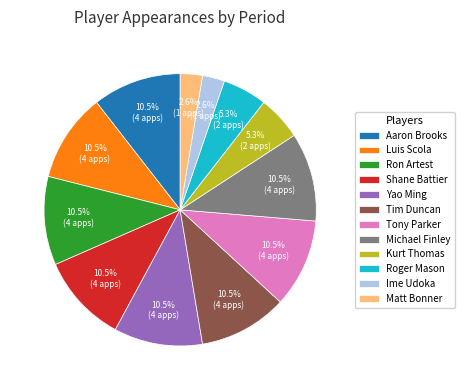

Does Tony Parker represent more than half of the total?

No